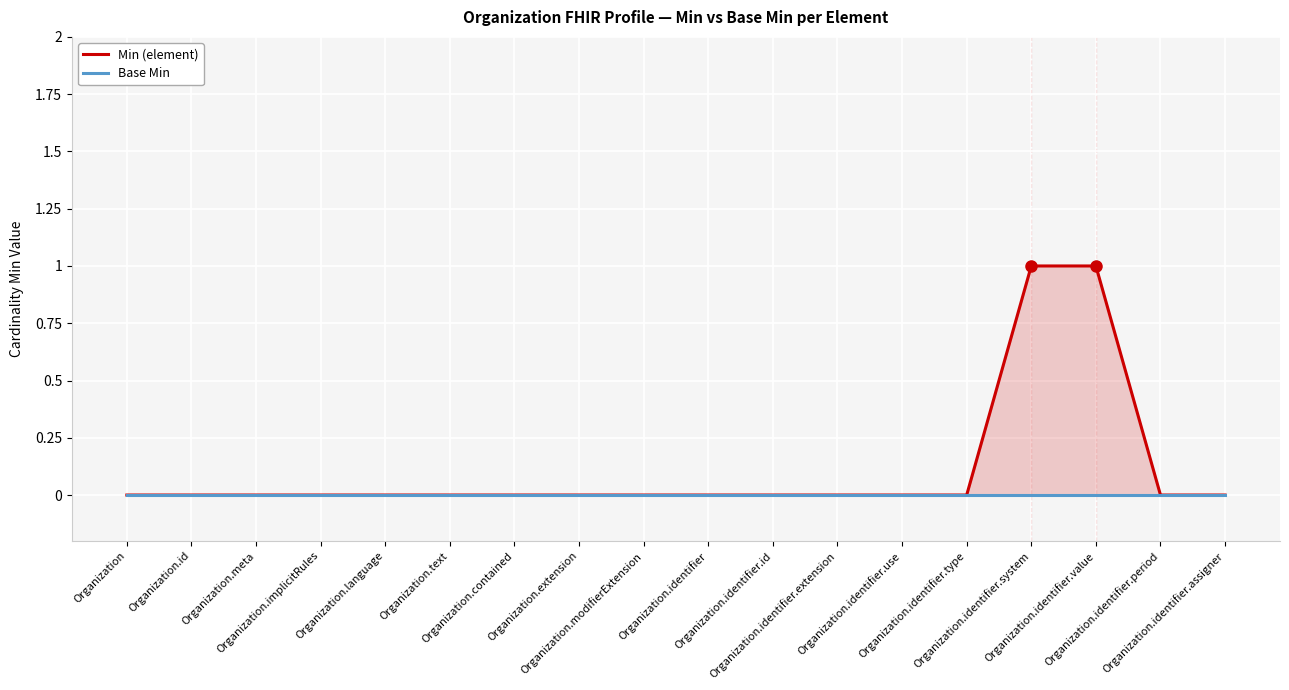

At how many categories does at least one series exceed 0?

2